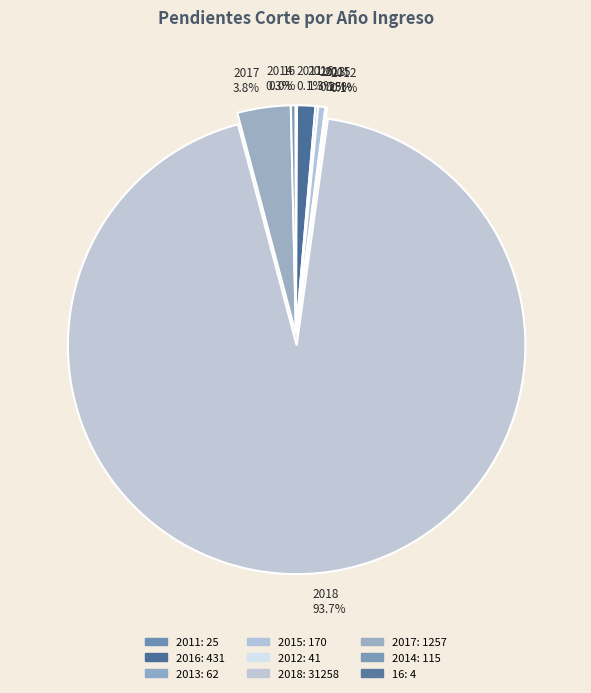

Between 2014 0.3% and 2018 93.7%, which is larger?

2018 93.7%